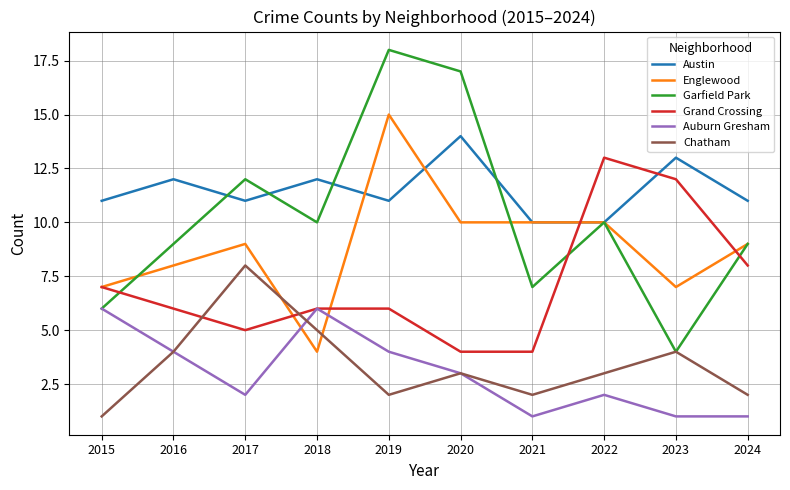

At which label does Chatham first exceed 3?

2016